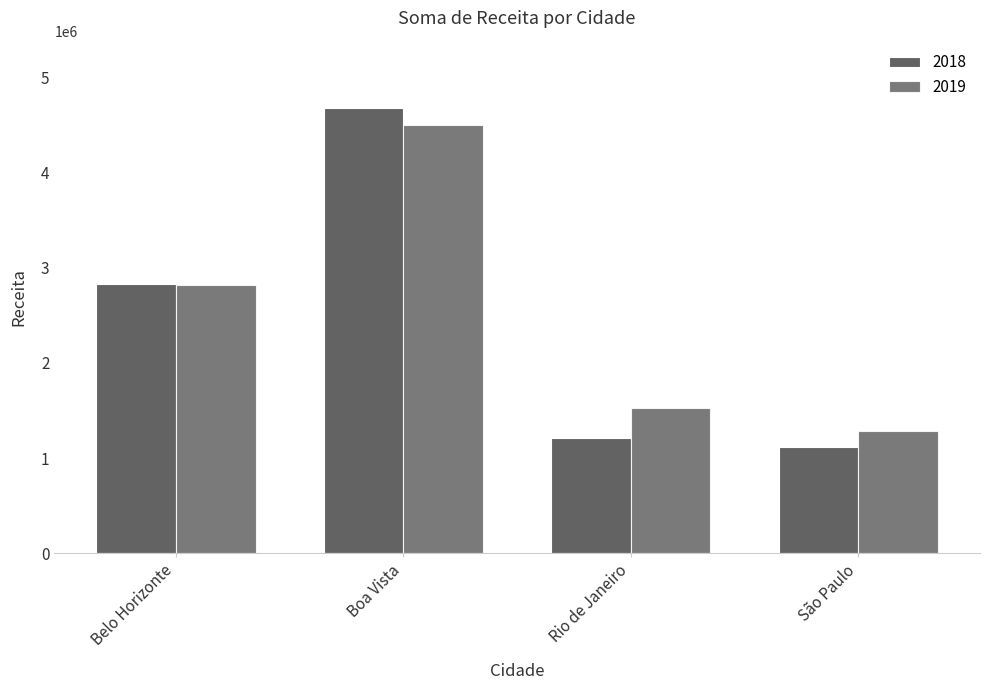

Where is 2019 nearest to the value 2890838?

Belo Horizonte